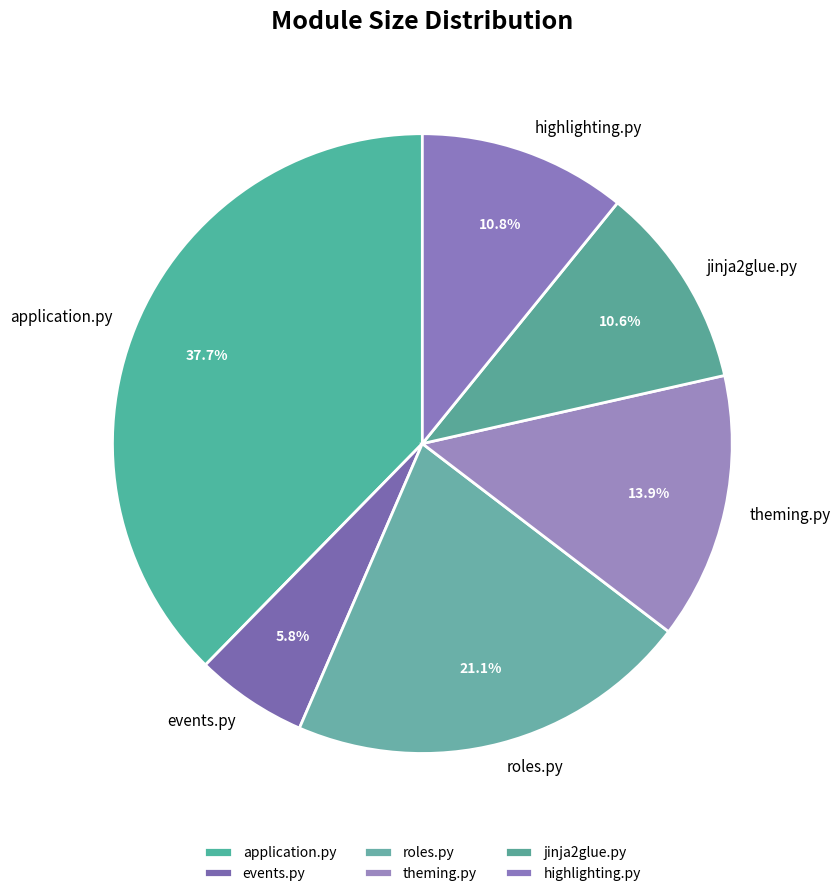

Count the number of slices in the pie.

6